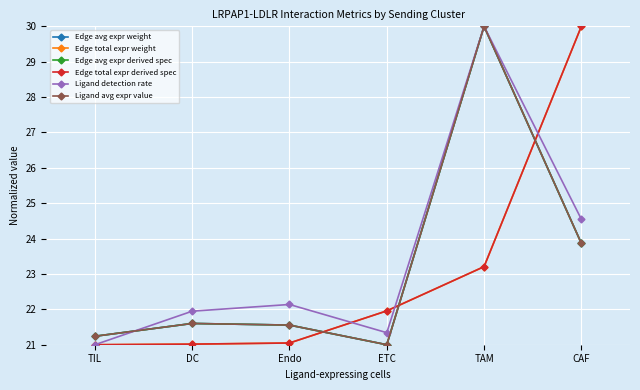

The Edge total expr derived spec series shows 9.8 at Endo. True or false?

False